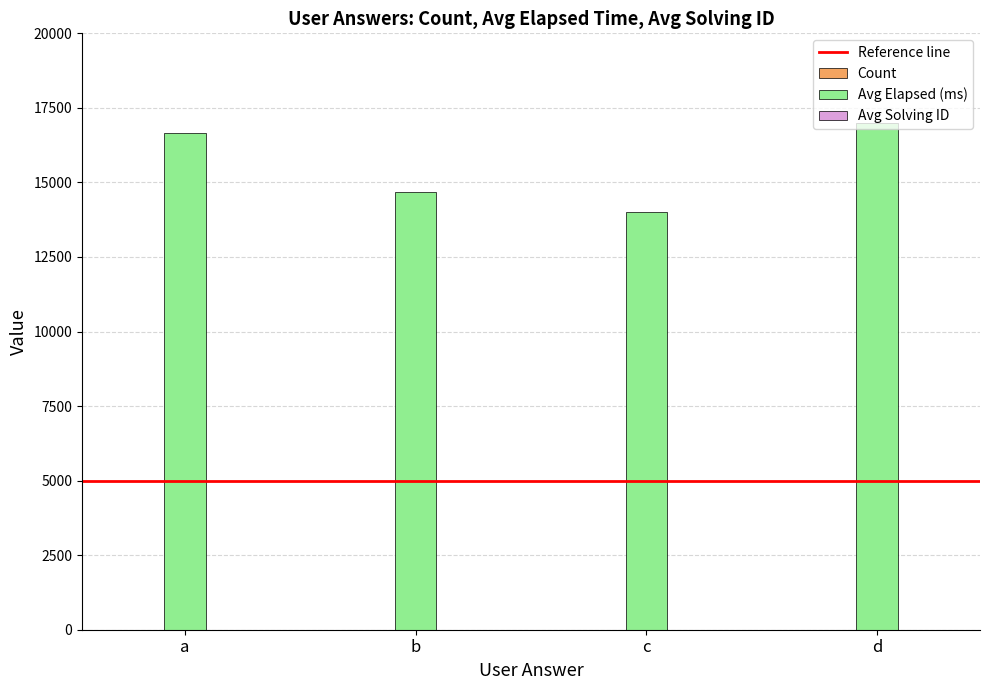

Which series has the largest total across all categories?

Avg Elapsed (ms)